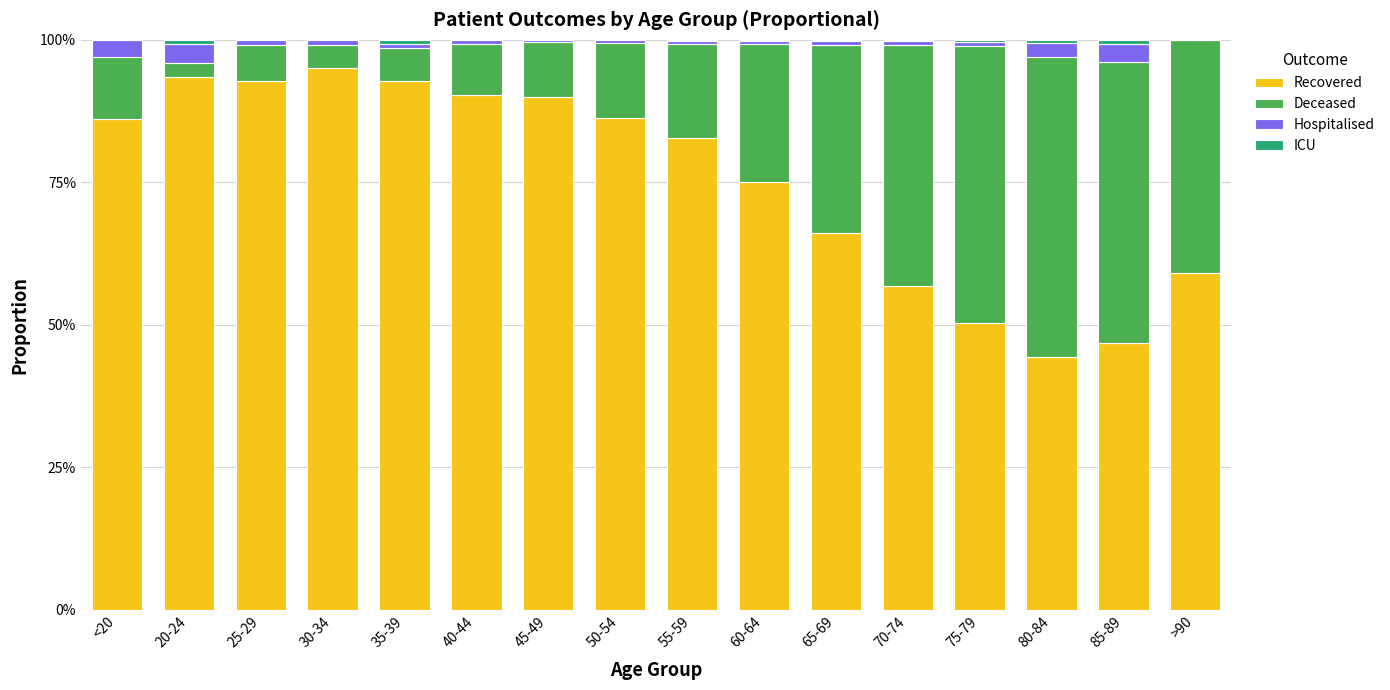

Are the bars horizontal?

No